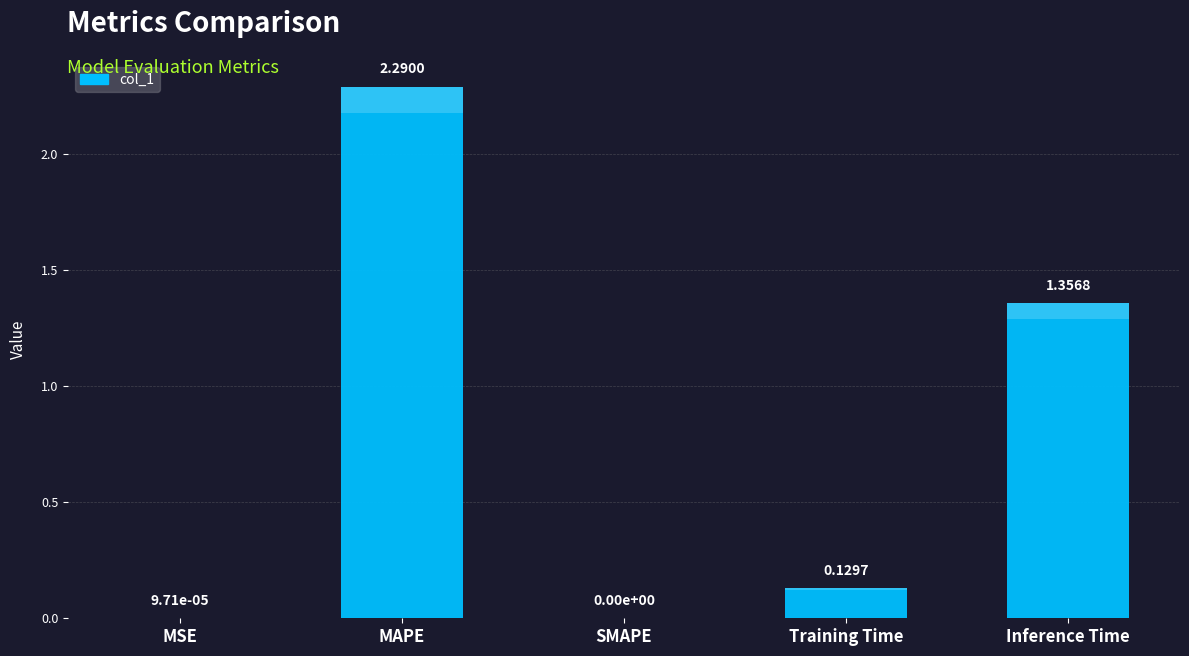

How many data points does each series have?

5